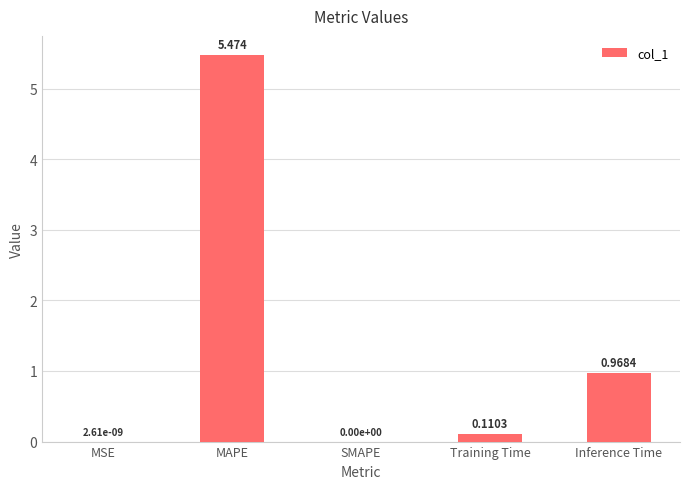

Between SMAPE and Inference Time, which is larger?

Inference Time